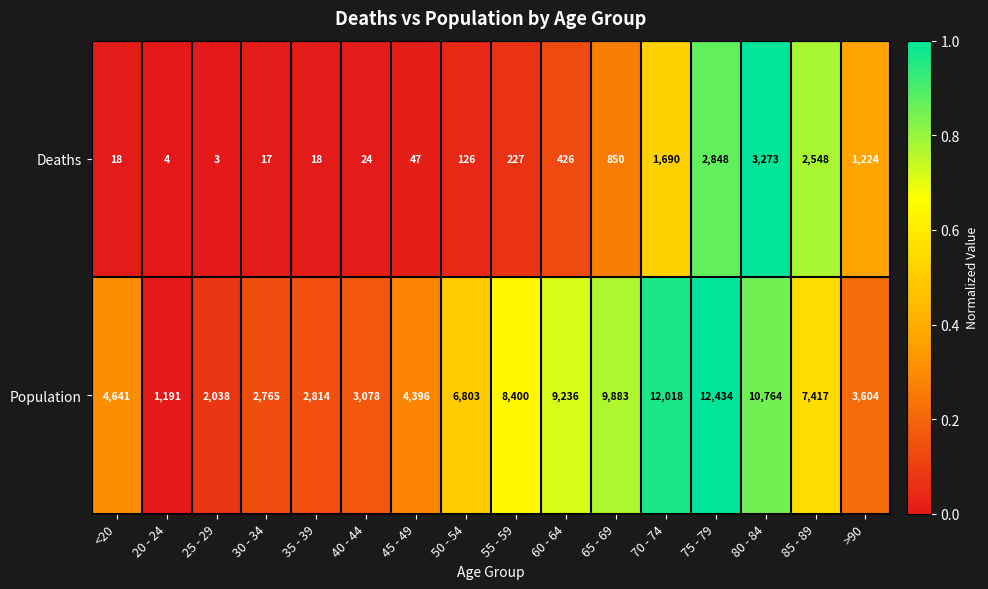

What is the difference between the Deaths values at >90 and 40 - 44?

1200